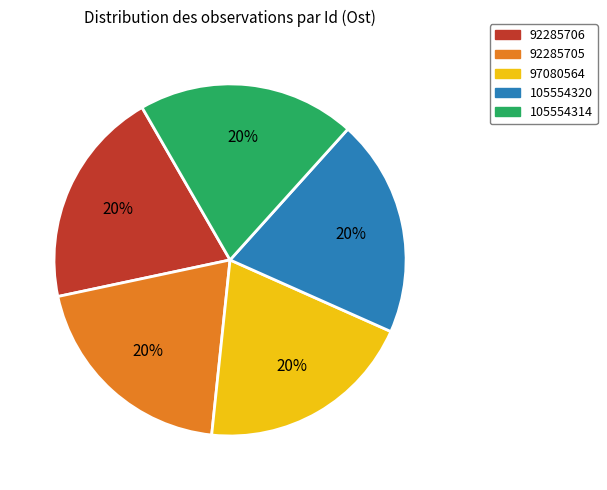

Is the sum of 97080564 and 105554314 greater than half?

No